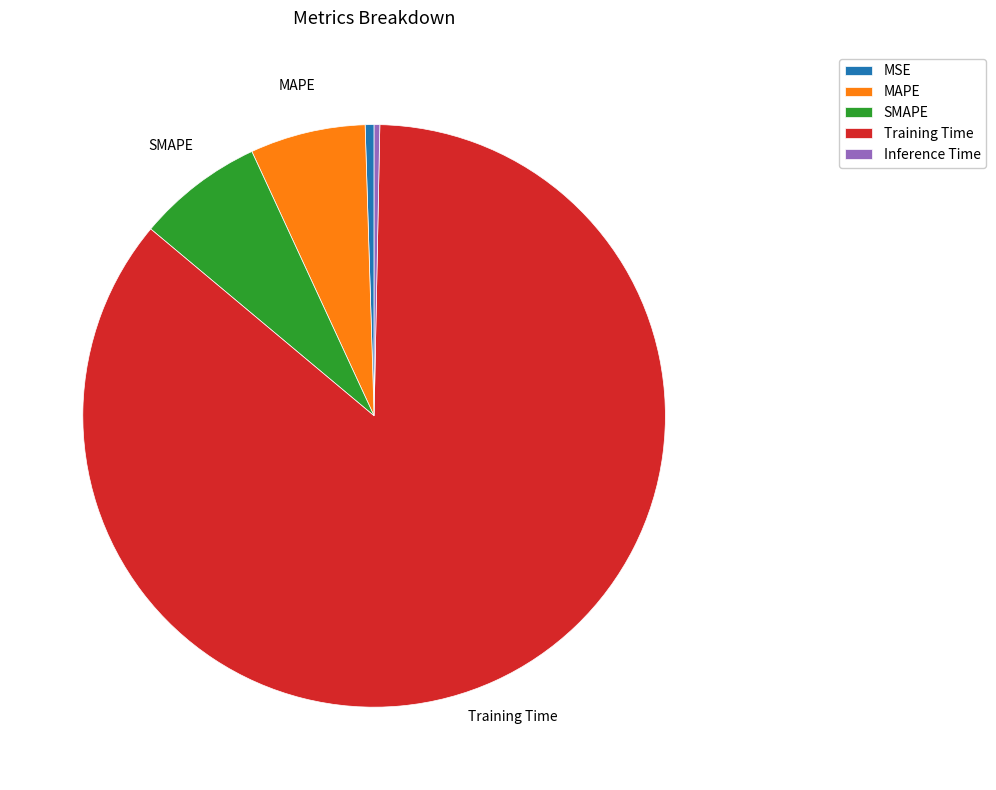

Approximately how many times larger is the value at MAPE compared to Training Time?

0.1